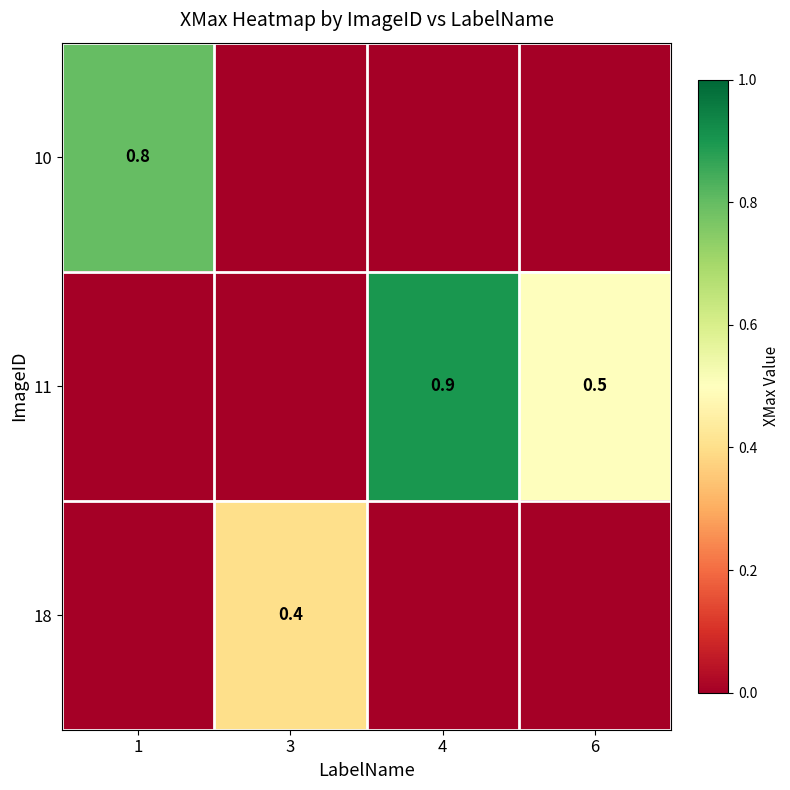

Is it true that 11 equals 0.5 at 6?

True